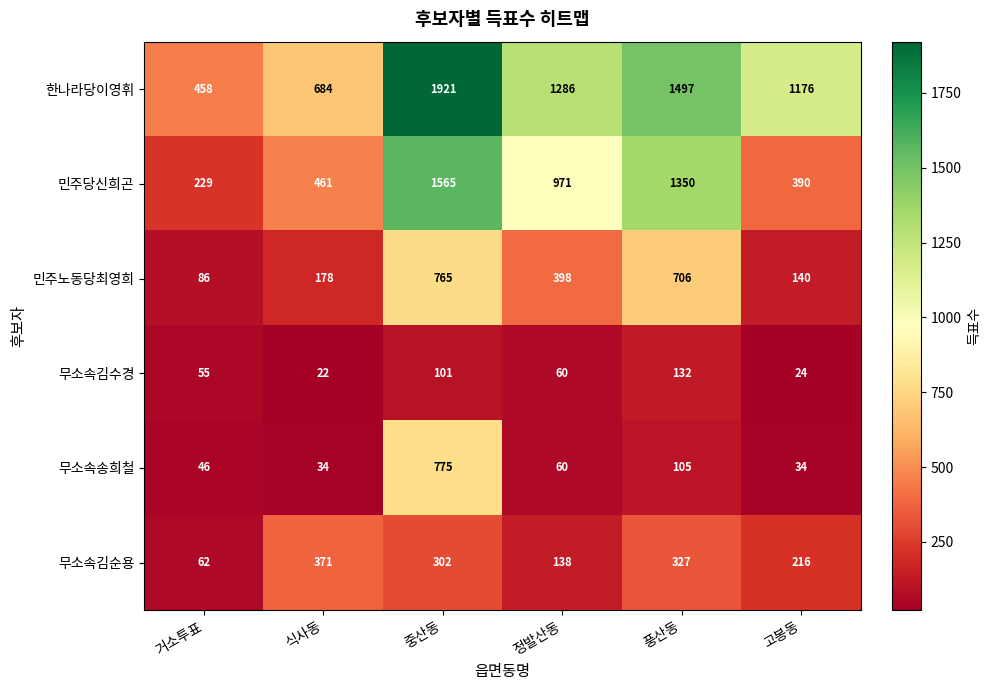

What is the average value of the 무소속김순용 series?

236